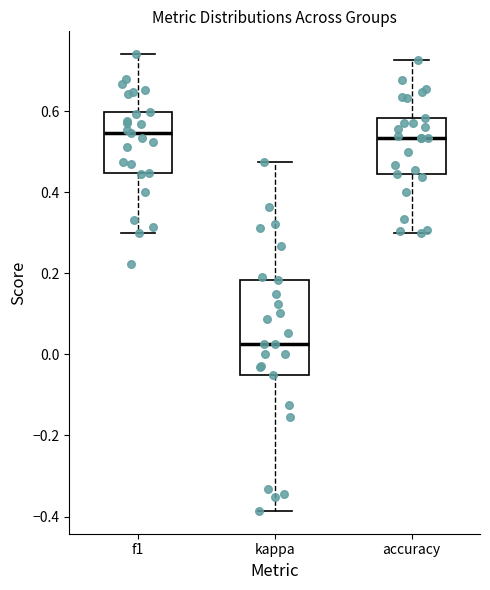

Where is the lower edge of the box for f1 on the y-axis? The values are not printed on the chart, so give them approximately, as read against the axis.

0.44